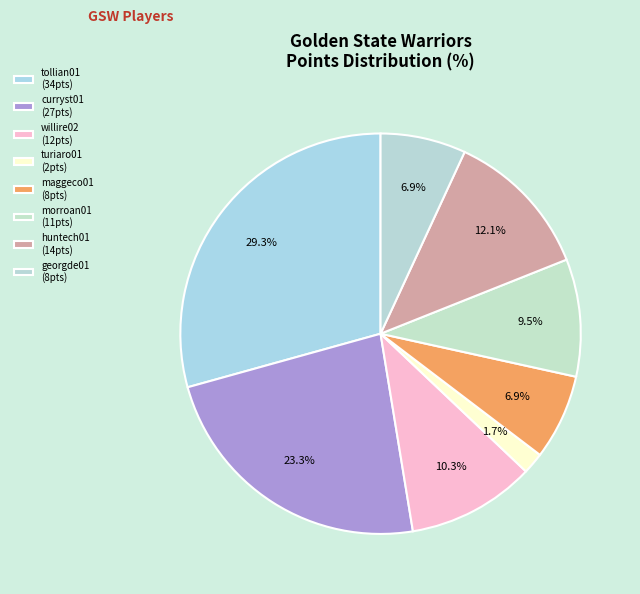

Count the number of slices in the pie.

8